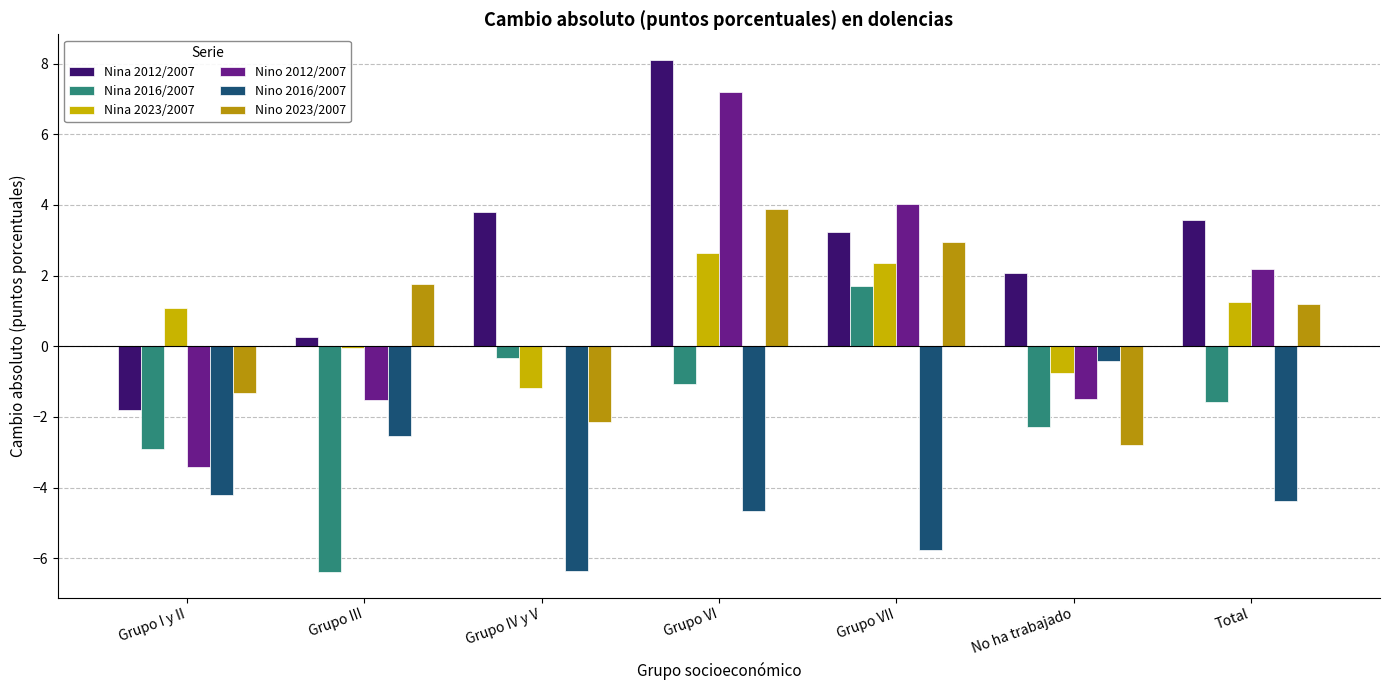

What is the difference between the maximum and minimum values in the Nina 2012/2007 series?

9.9